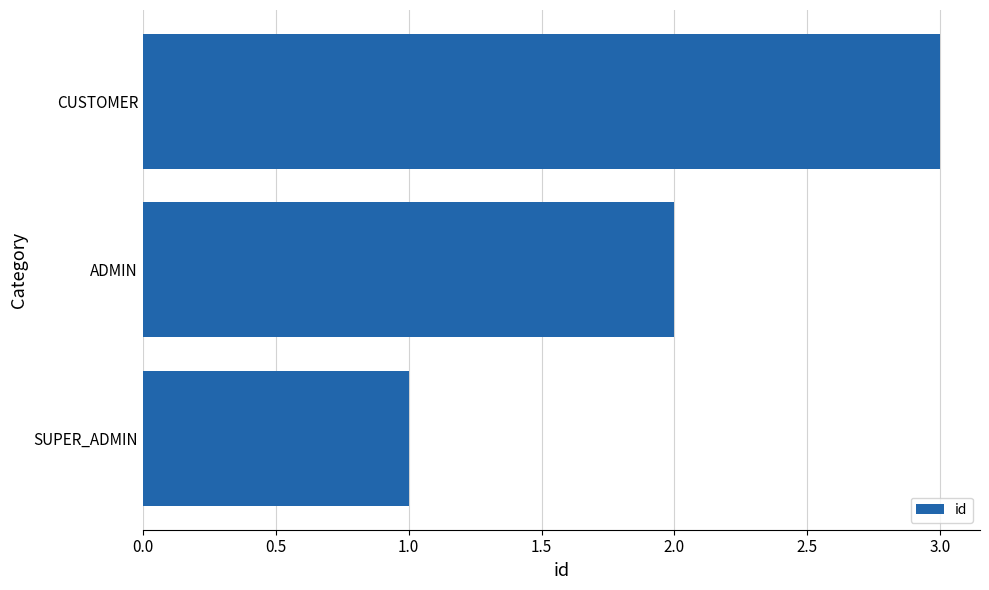

Which has a higher value, ADMIN or CUSTOMER?

CUSTOMER